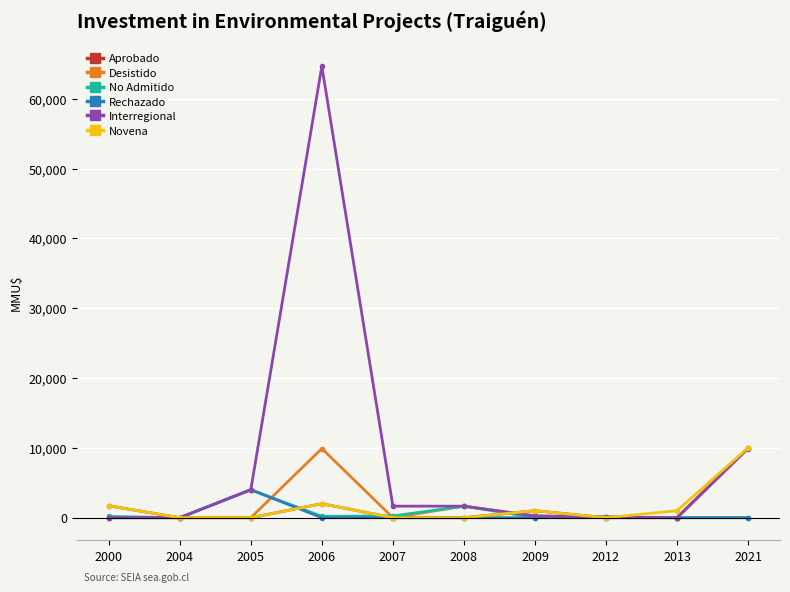

Is the value of Novena at 2021 greater than the value of Rechazado at 2009?

Yes